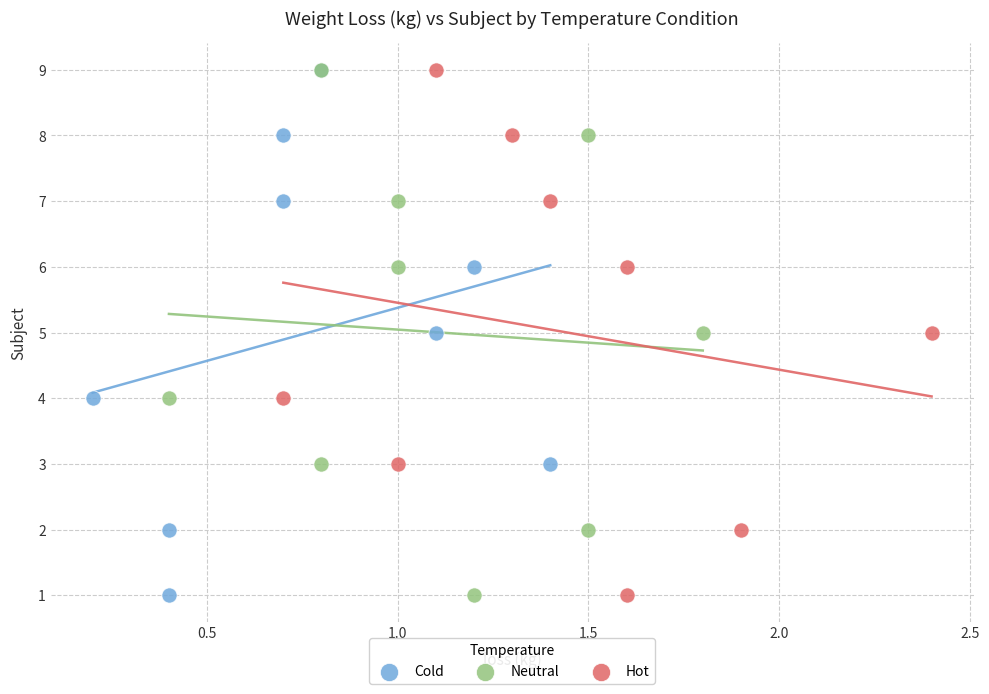

What are all the series names shown in the legend?

Cold, Neutral, Hot